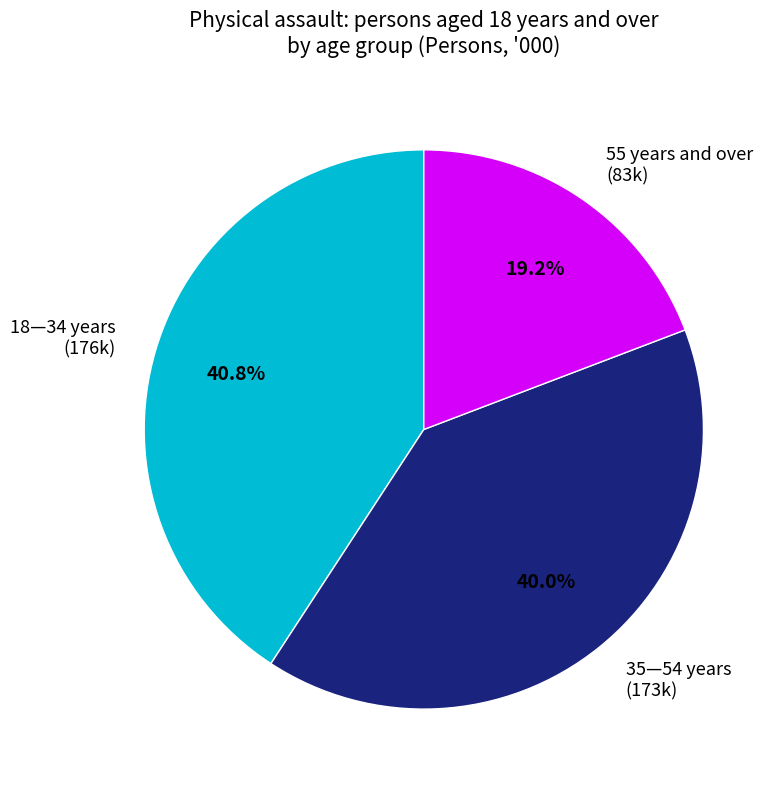

Which category has the smallest portion of the pie?

55 years and over (83k)